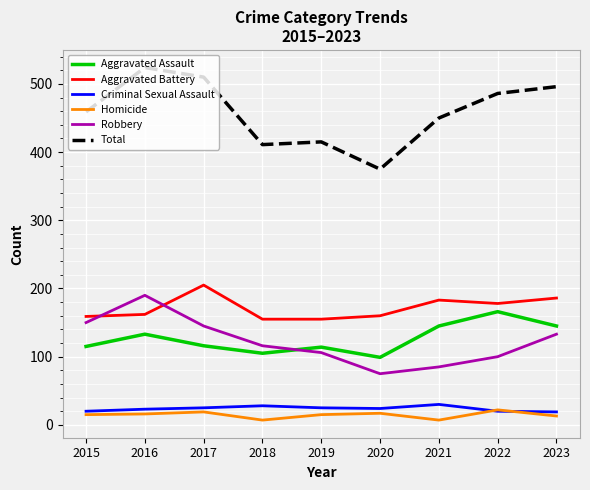

Which label corresponds to the largest value in the chart?

2016